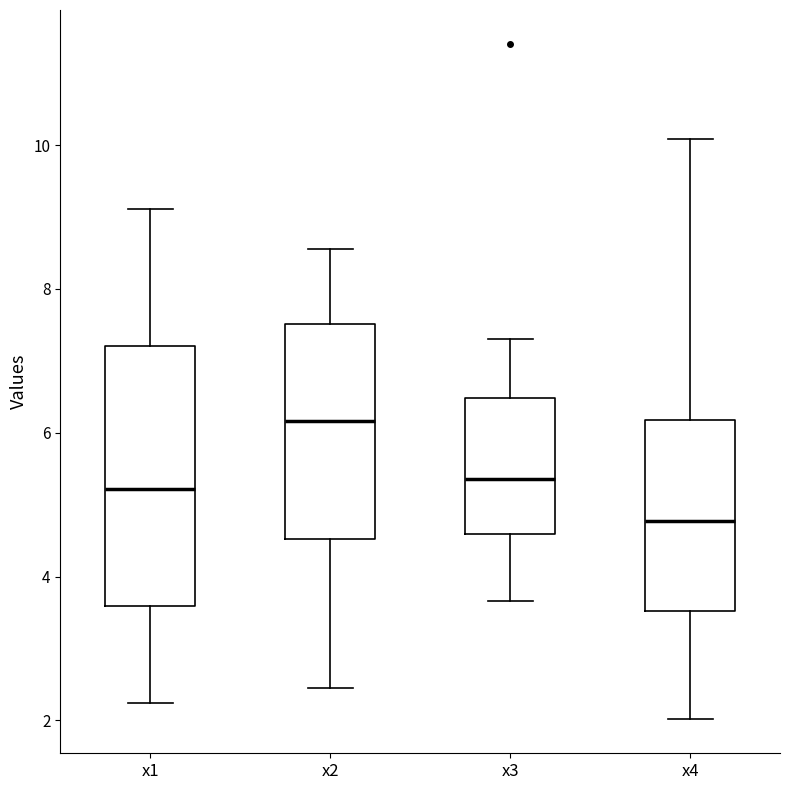

Comparing the boxes themselves (not the whiskers), which one is the tallest?

x1